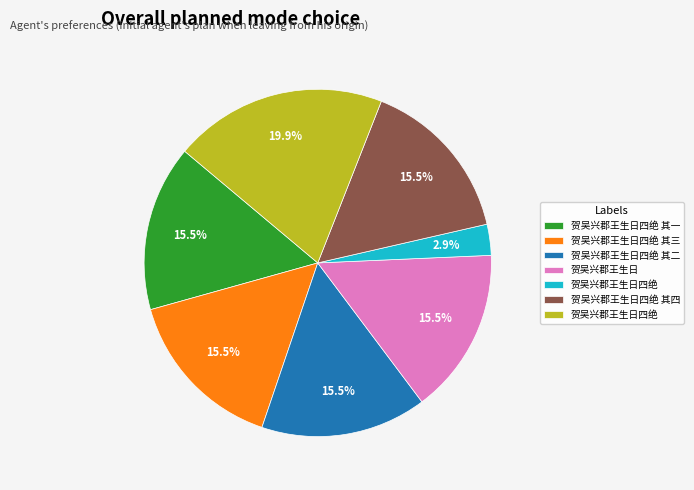

Does any single category account for the majority?

No